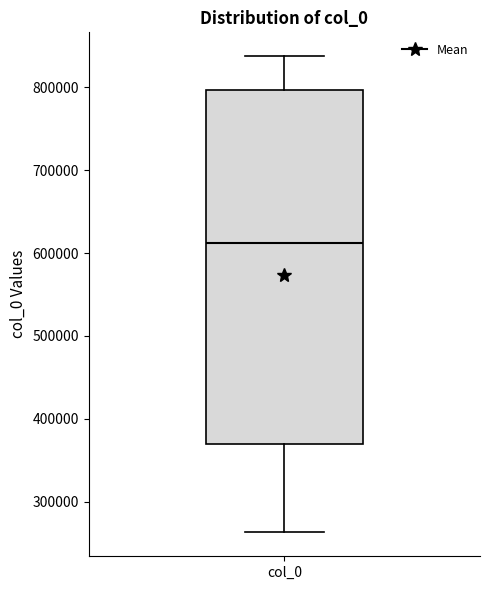

Transcribe this box plot: give where the median line is, the range the box spans, and where the two whiskers end, as read against the y-axis. The values are not printed on the chart, so give them approximately, as read against the axis.

median 610000, box 370000 to 800000, whiskers 260000 to 840000